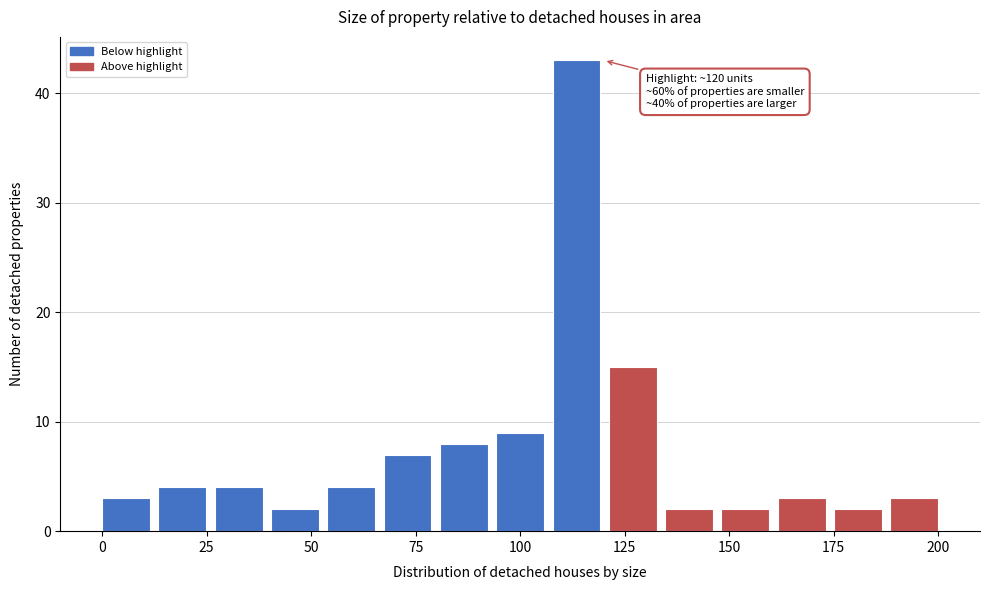

Around what value on the x-axis is the tallest bar? Give the approximate position of its centre, as read against the axis.

115